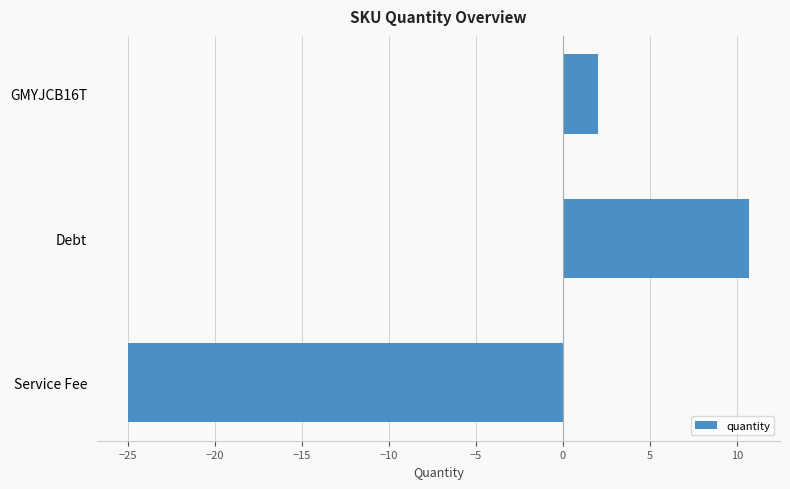

Rank the categories by value from highest to lowest.

Debt, GMYJCB16T, Service Fee